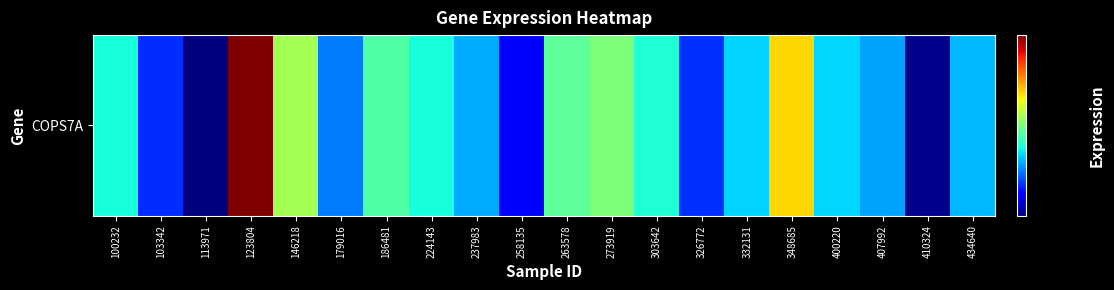

The value at 407992 is 30.6. True or false?

True